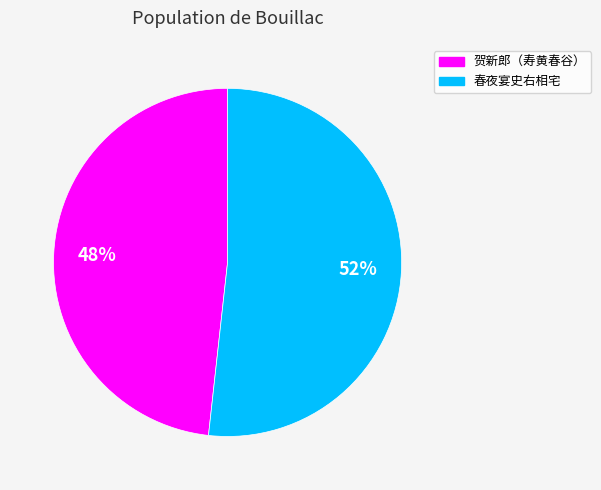

To the nearest percent, what is the difference between the largest and smallest slice percentages?

4%